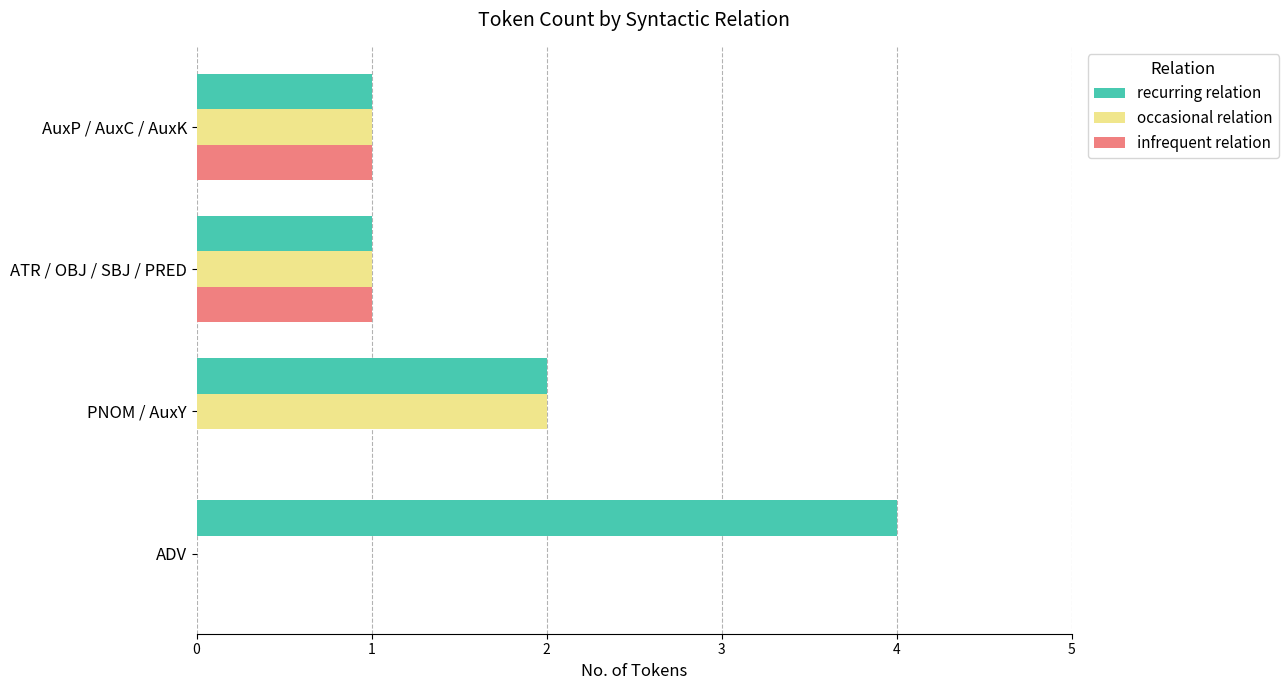

True or false: infrequent relation has a value of 1 at AuxP / AuxC / AuxK.

True